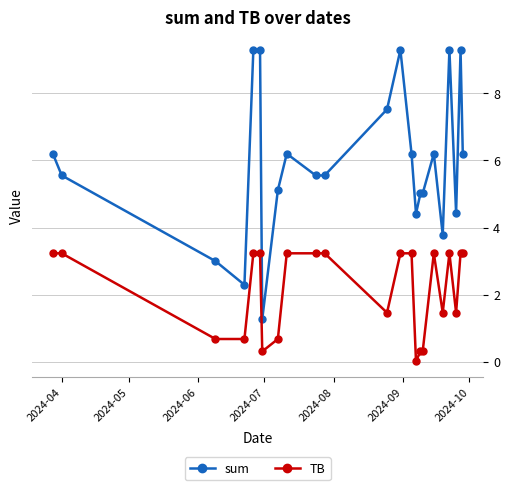

How many lines are shown in the chart?

2